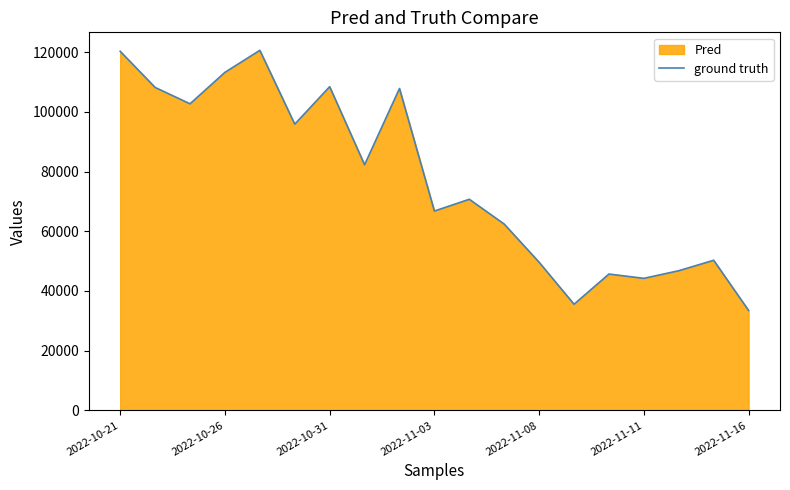

What is the greatest value displayed?

120638